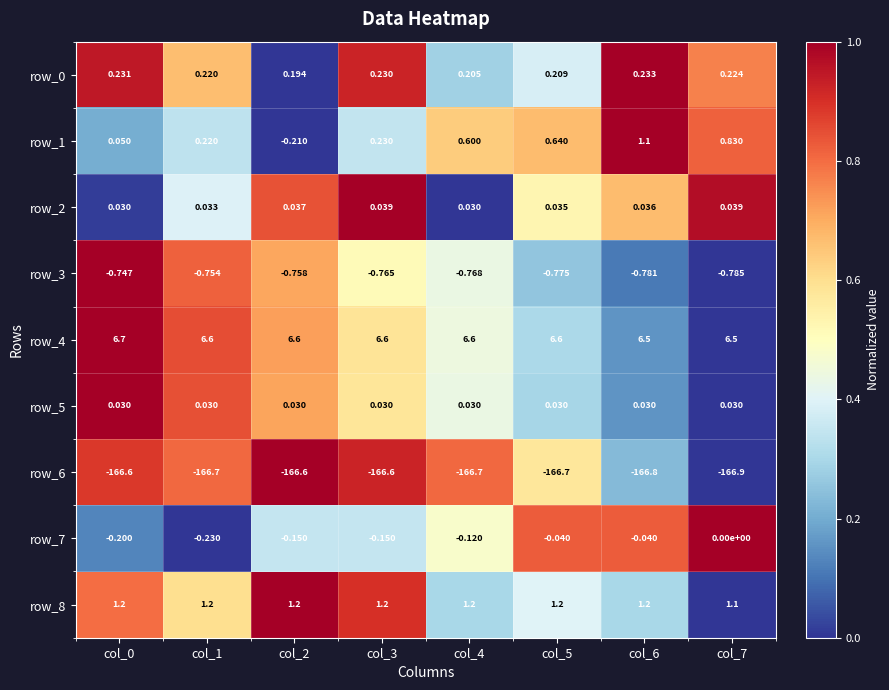

Between col_2 and col_7, which series saw the biggest shift?

row_1